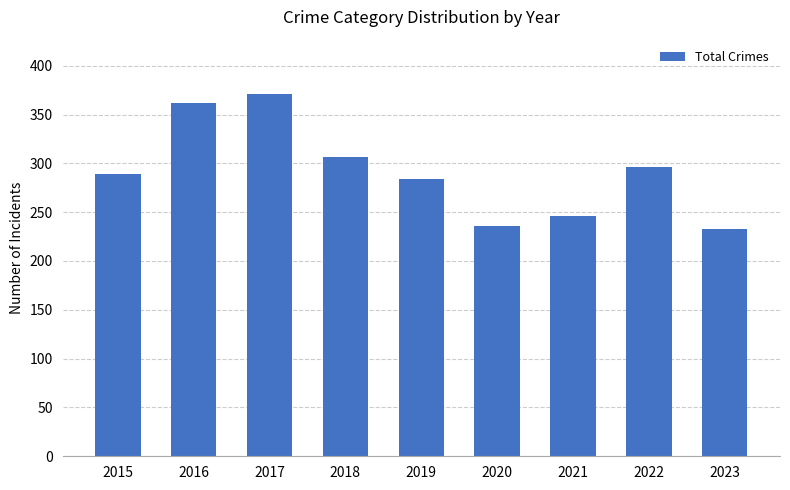

What is the difference between the second highest and second lowest values?

126